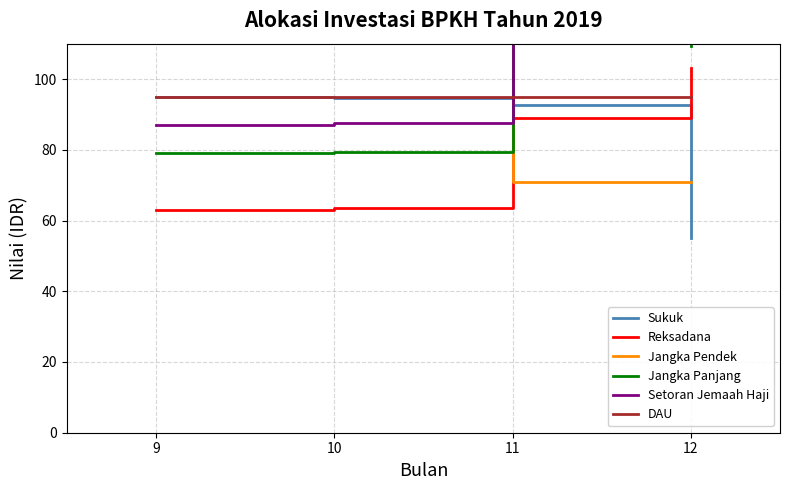

After their last crossing, which series has the higher values: Reksadana or Jangka Pendek?

Reksadana